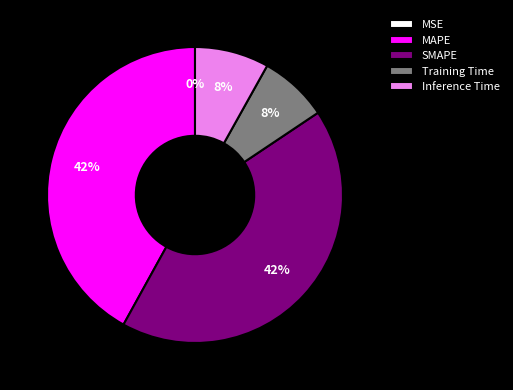

Is MAPE the majority of the pie?

No